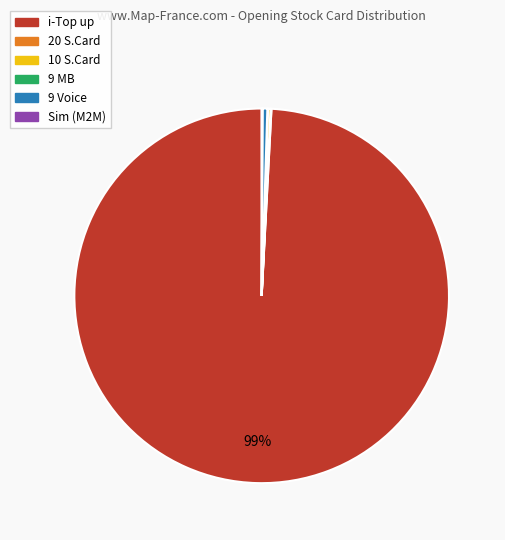

Does any single category account for the majority?

Yes